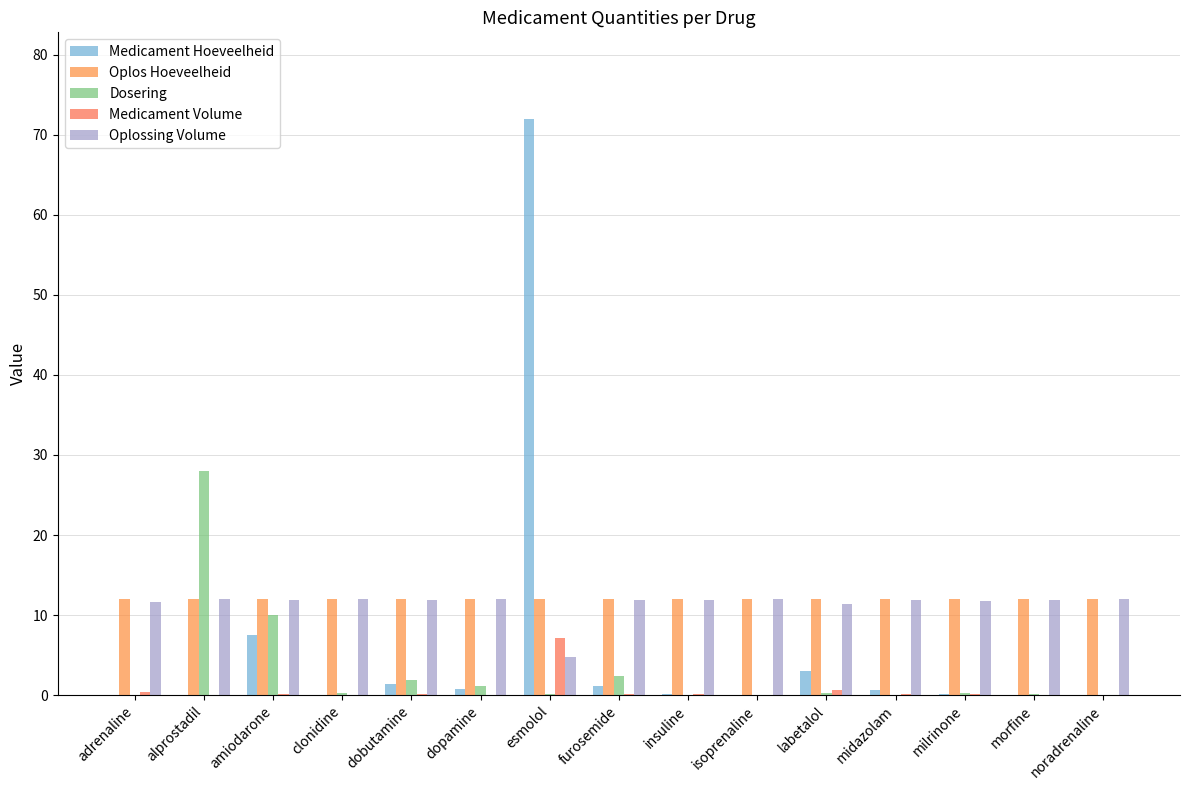

What is the difference between the maximum and minimum values in the Dosering series?

28.0